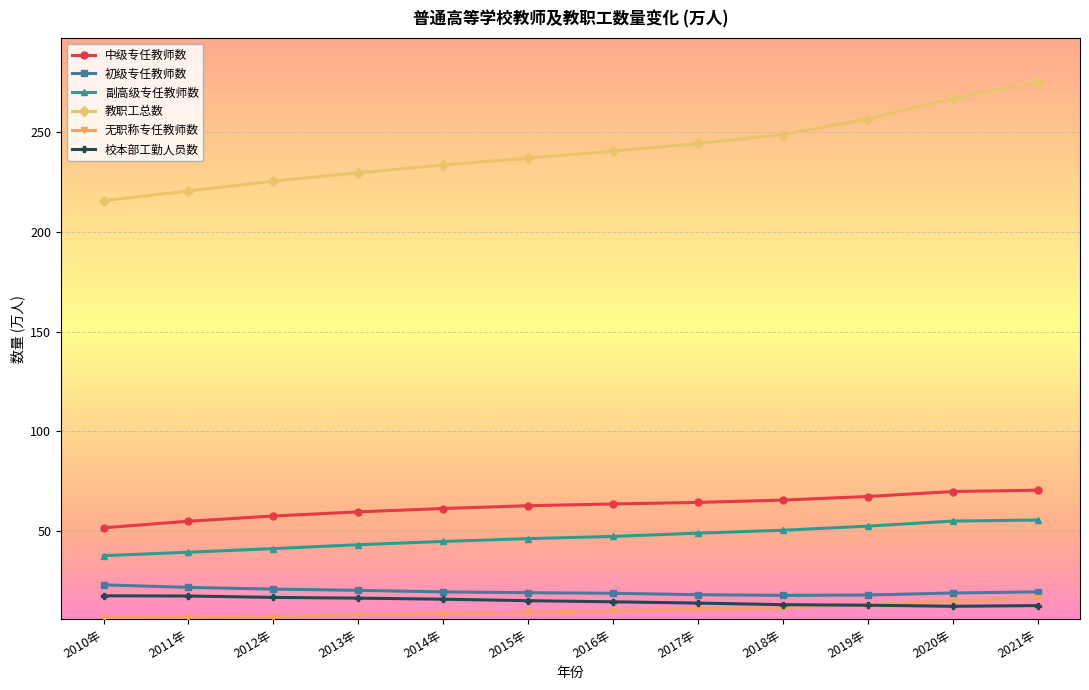

What is the label of the 5th point from the left?

2014年